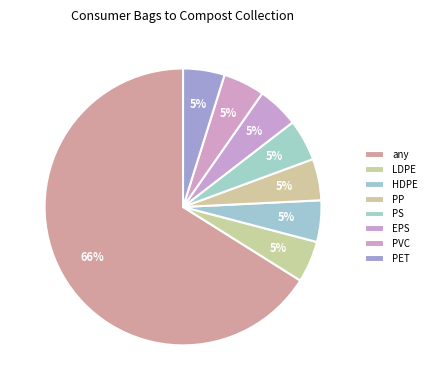

To the nearest percent, what is the combined percentage of PET and any?

71%